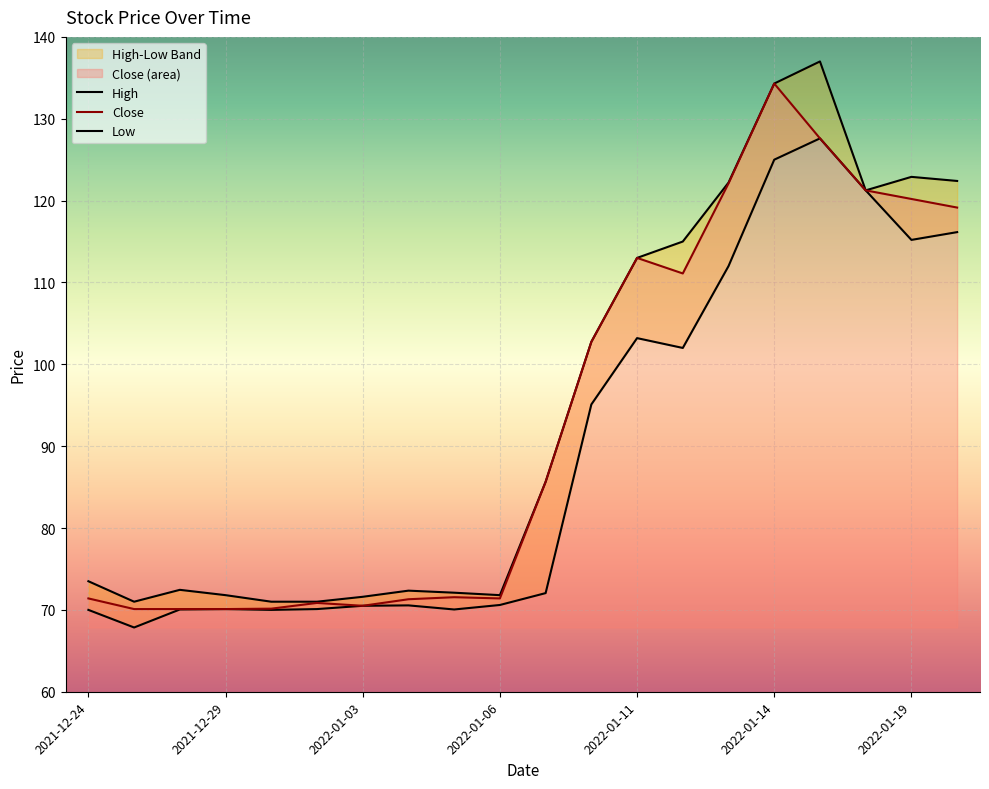

List the series in order of their overall mean, lowest first.

Low, Close, High